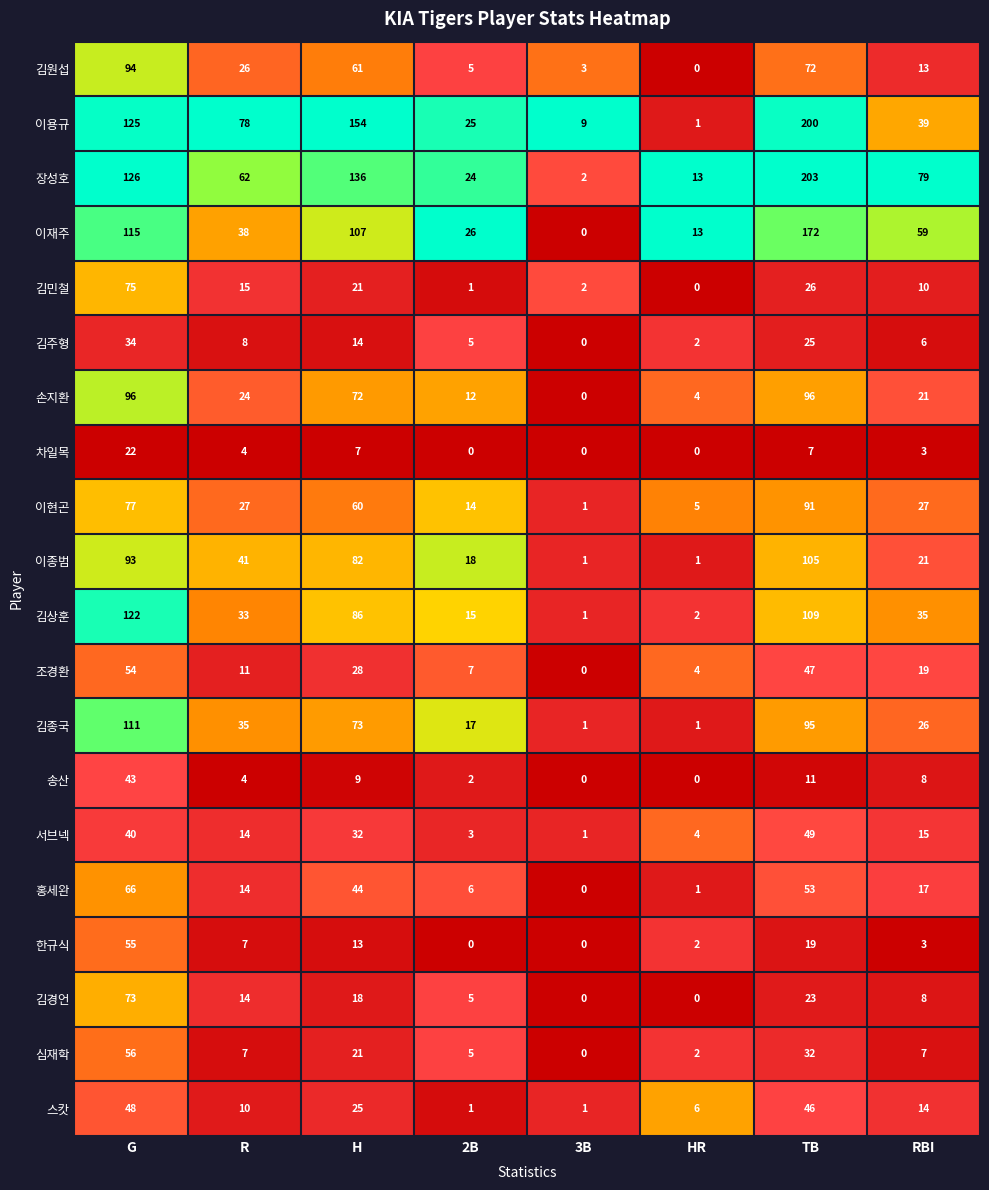

Which series has the widest spread of values?

장성호